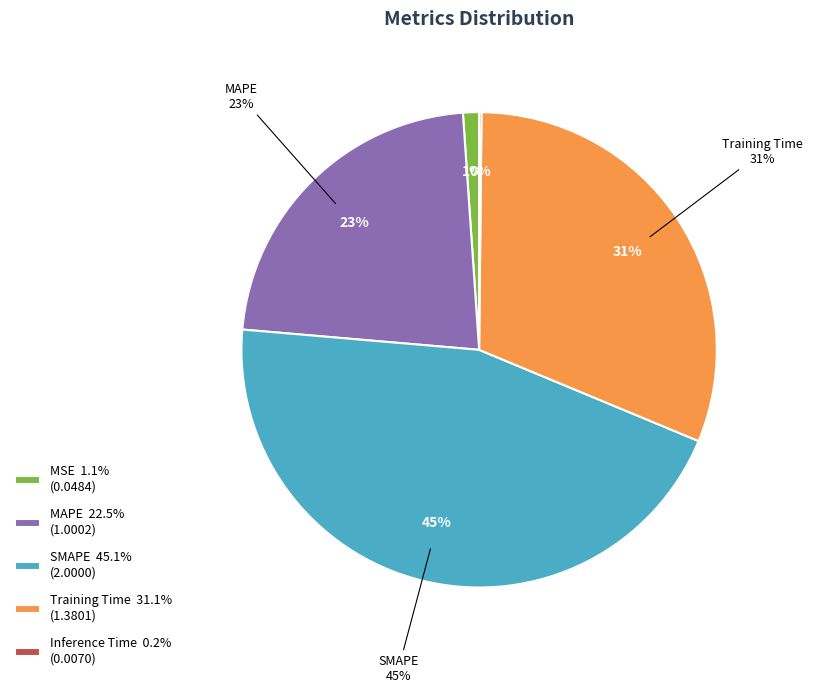

To the nearest percent, what is the difference between the MSE and SMAPE slice percentages?

44%